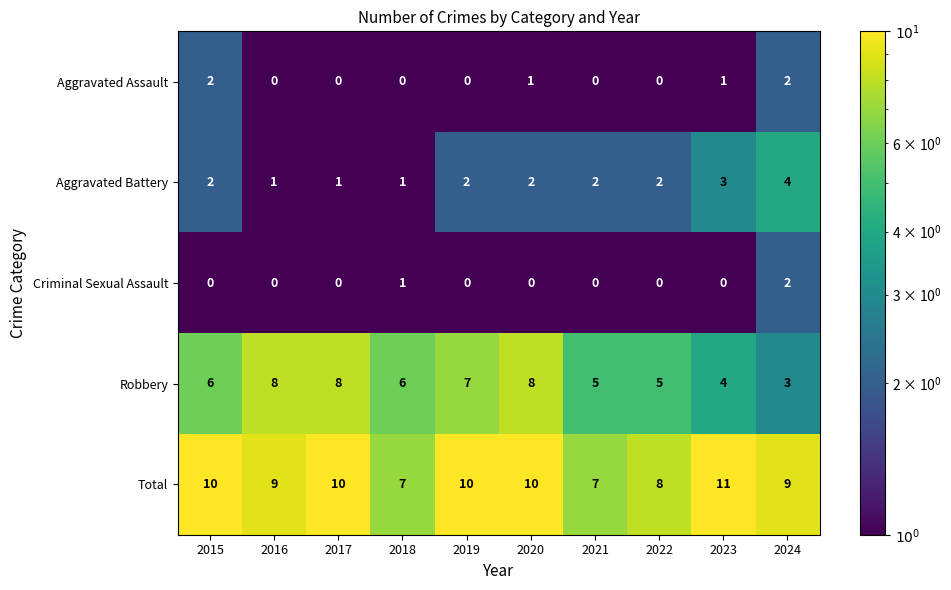

True or false: Robbery has a value of 6 at 2023.

False